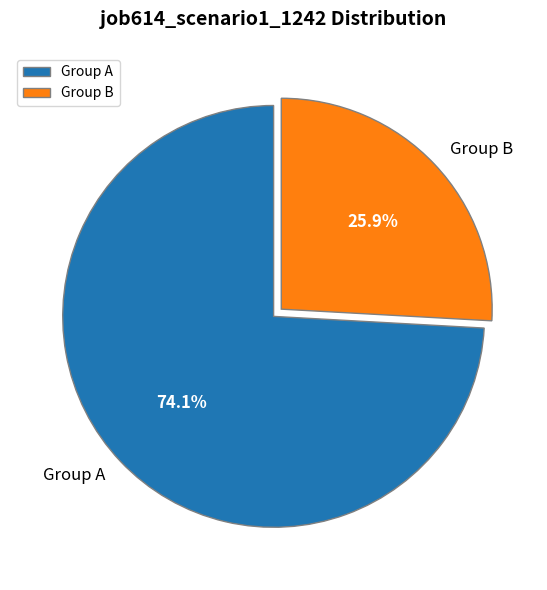

What is the largest slice in the pie chart?

Group A